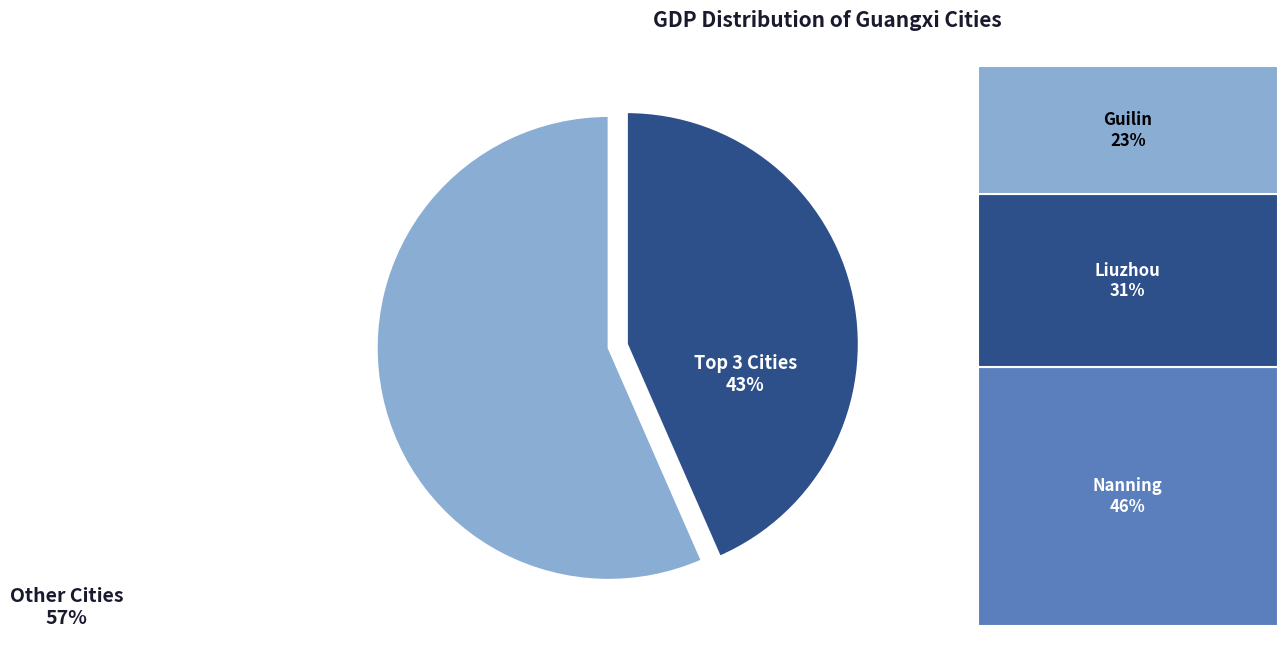

Is there any slice that represents more than half of the pie?

Yes